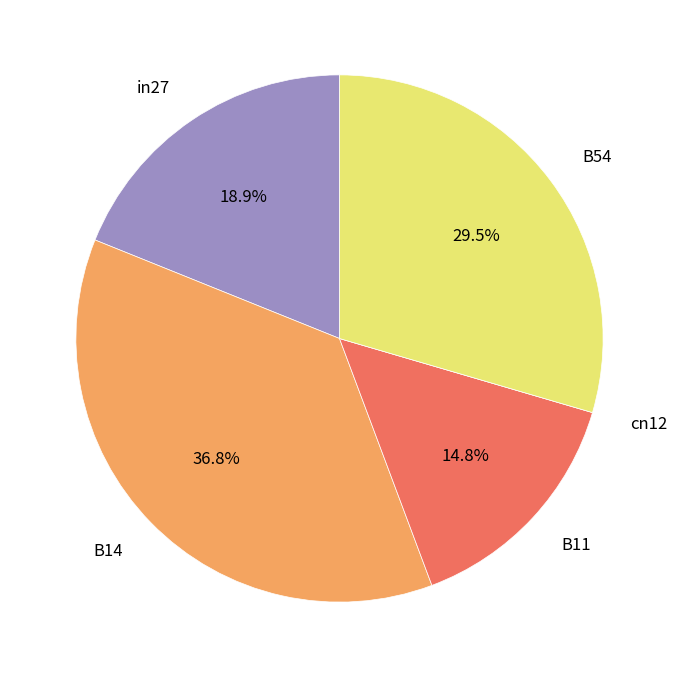

Is there a majority slice in this chart?

No